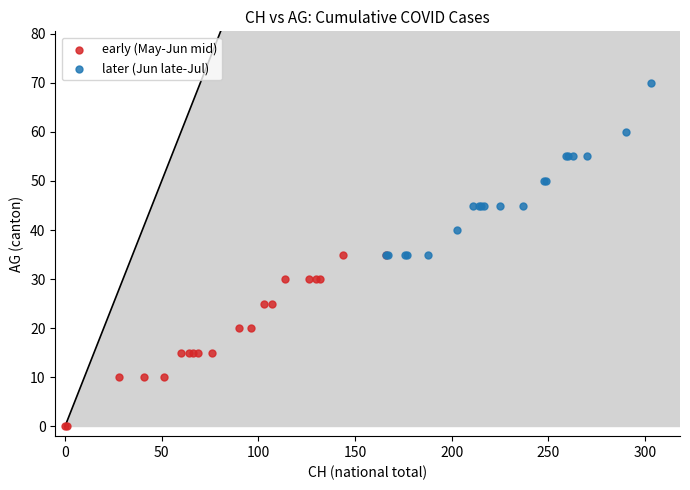

Which series contains the lowest Y value?

early (May-Jun mid)